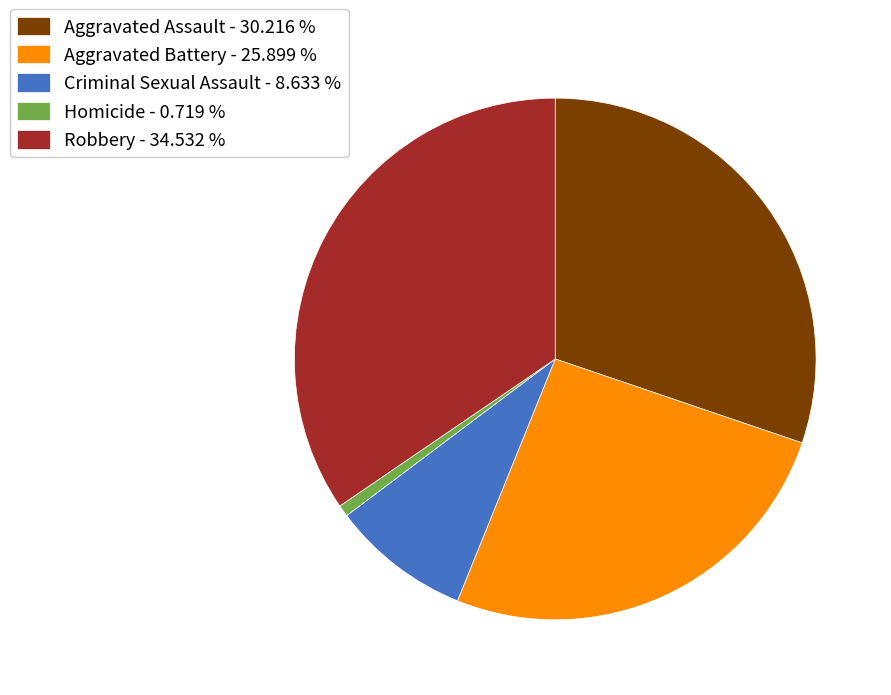

What is the ratio of the value at Robbery to the value at Criminal Sexual Assault?

4.0